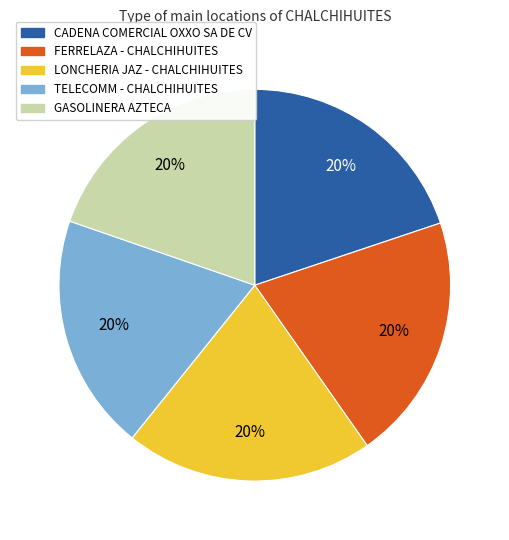

Is there any slice that represents more than half of the pie?

No